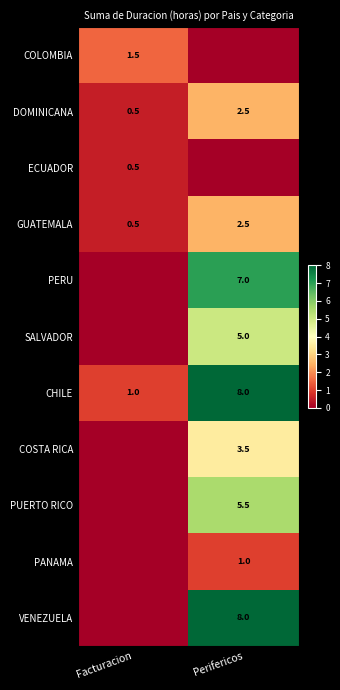

What is the total value across all series at Facturacion?

4.0